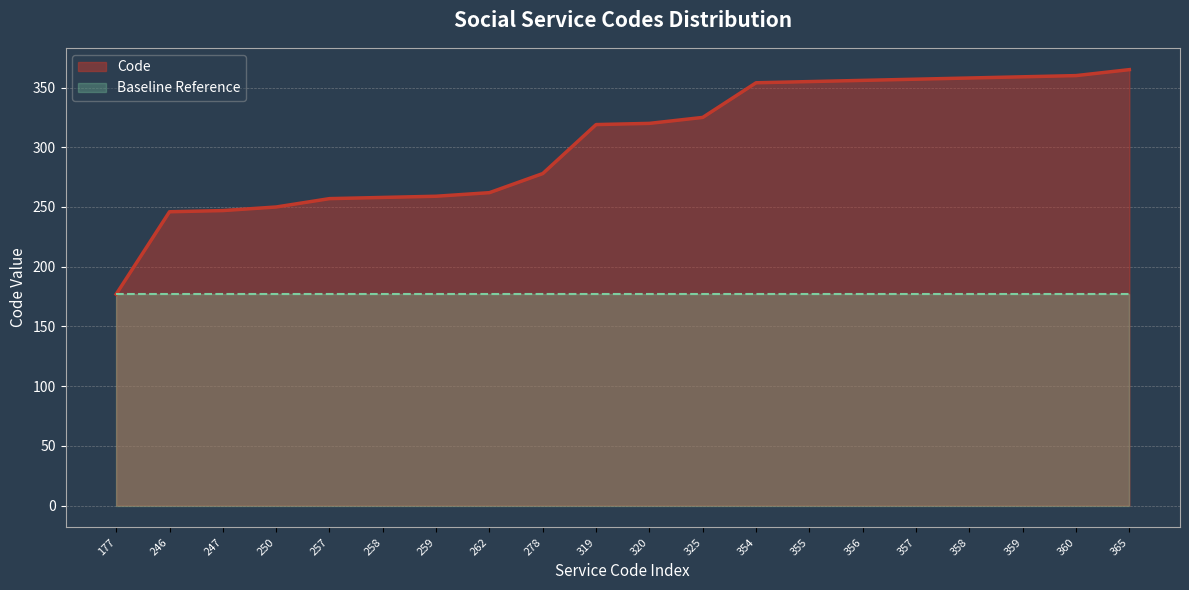

How many lines are shown in the chart?

2